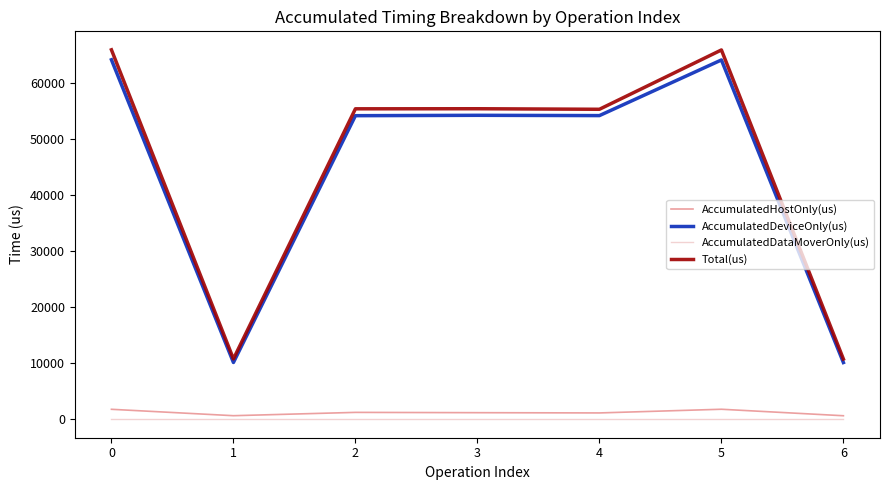

True or false: AccumulatedDeviceOnly(us) and AccumulatedDataMoverOnly(us) intersect in this chart.

False